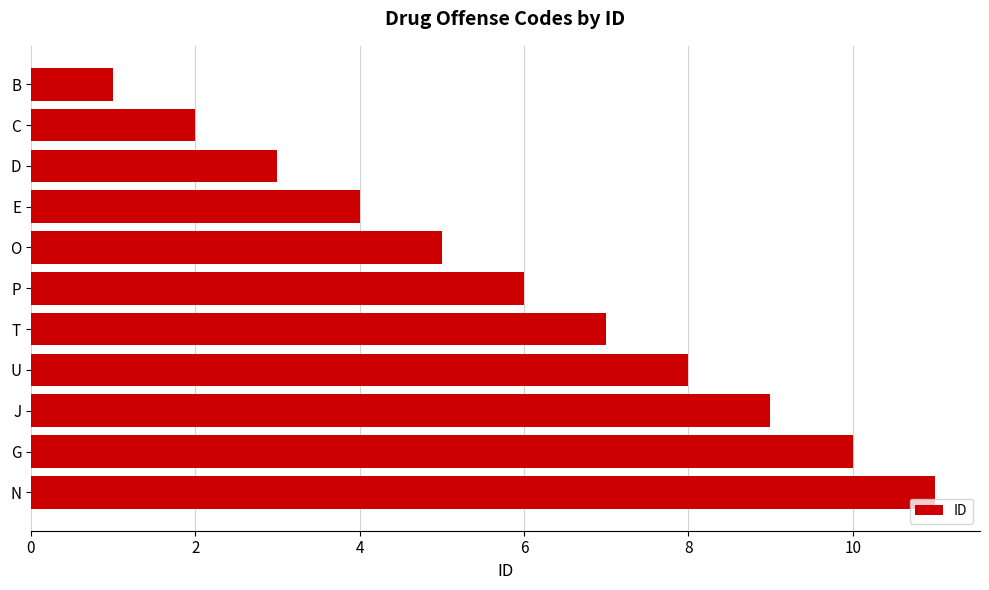

What position from the top is C?

2